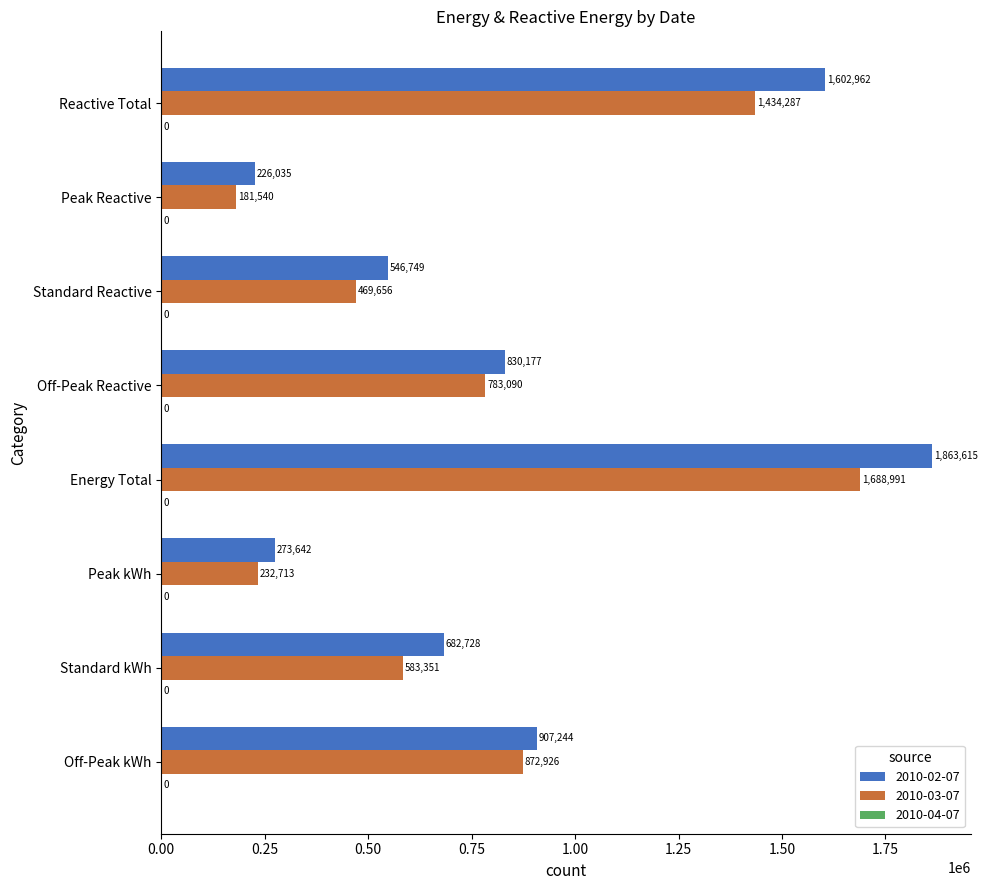

At how many categories does at least one series exceed 484030?

6